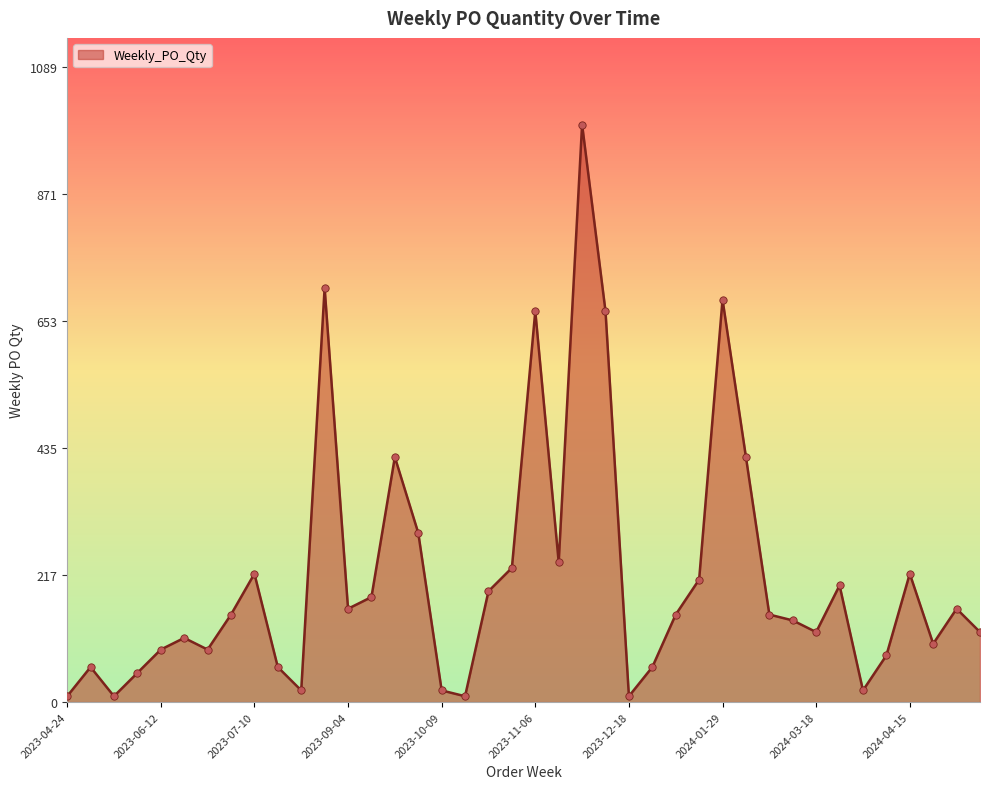

What is the difference between the maximum and minimum values?

980